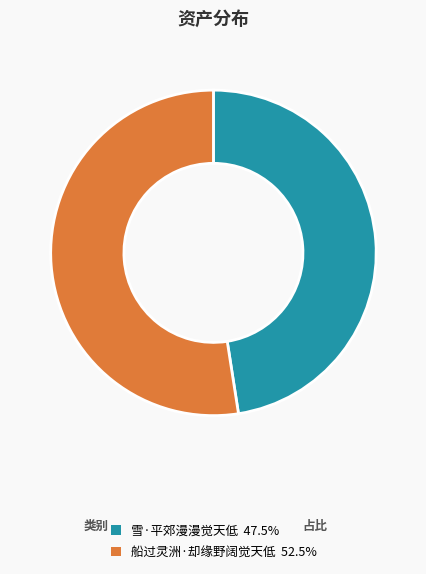

Which category has the smallest portion of the pie?

雪·平郊漫漫觉天低